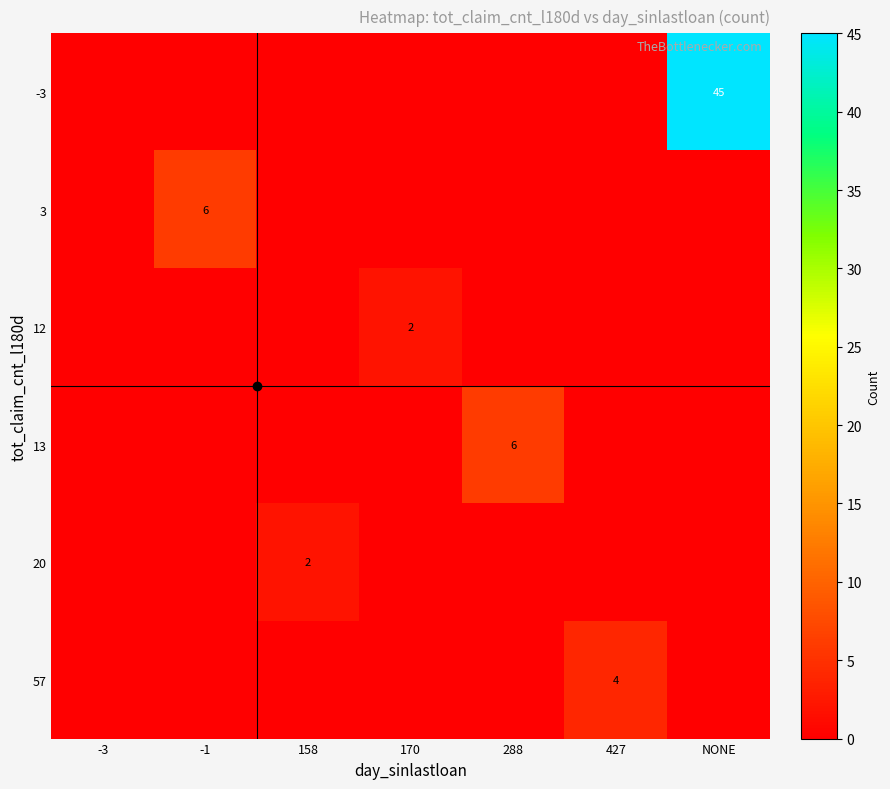

Is it true that 20 equals 0 at -1?

True